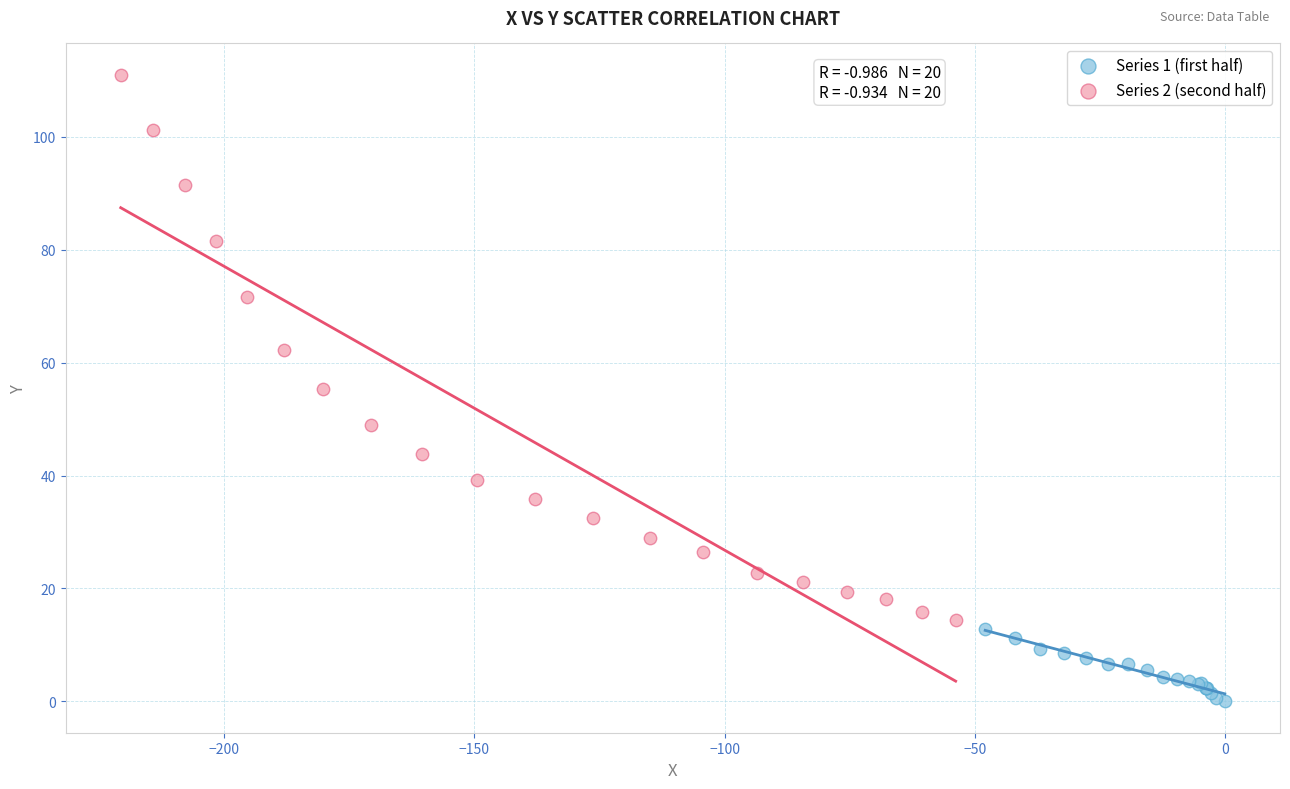

Which series contains the highest Y value?

Series 2 (second half)